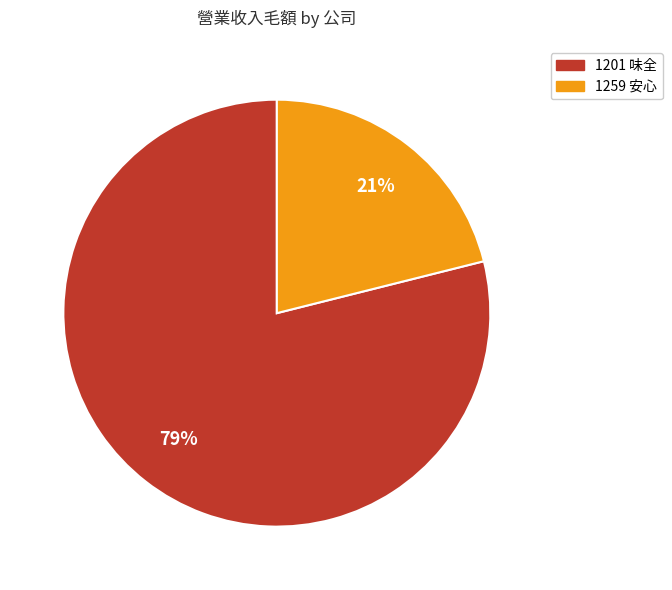

To the nearest percent, what is the combined percentage of 1201 味全 and 1259 安心?

100%